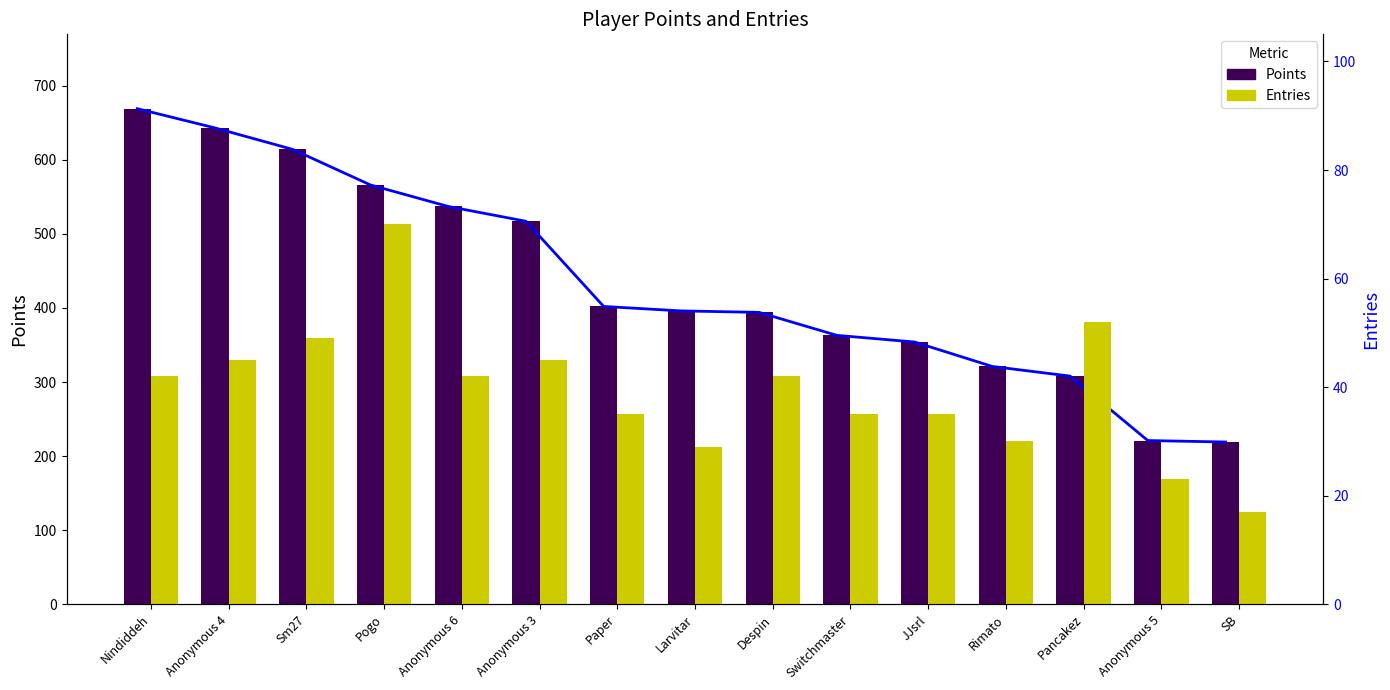

Between Anonymous 4 and Despin, which series saw the biggest shift?

Points trend